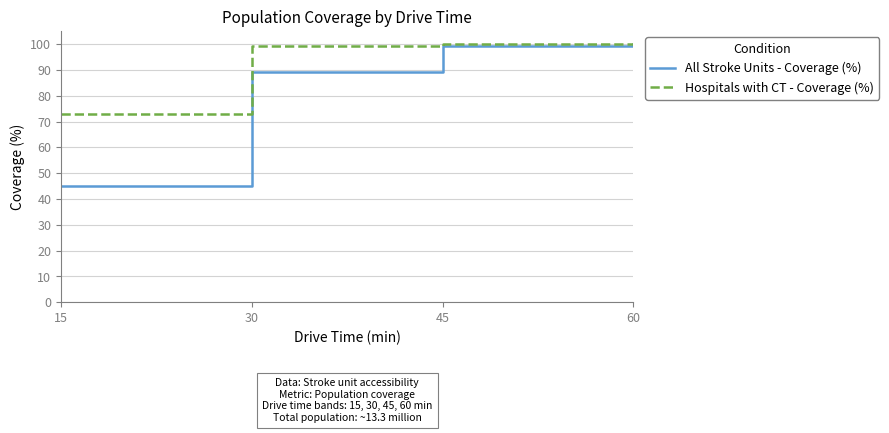

How many lines are shown in the chart?

2